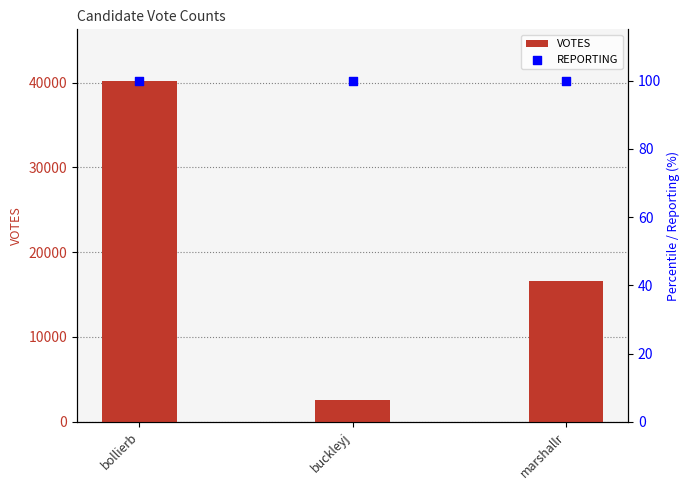

Which series contains the highest Y value?

VOTES